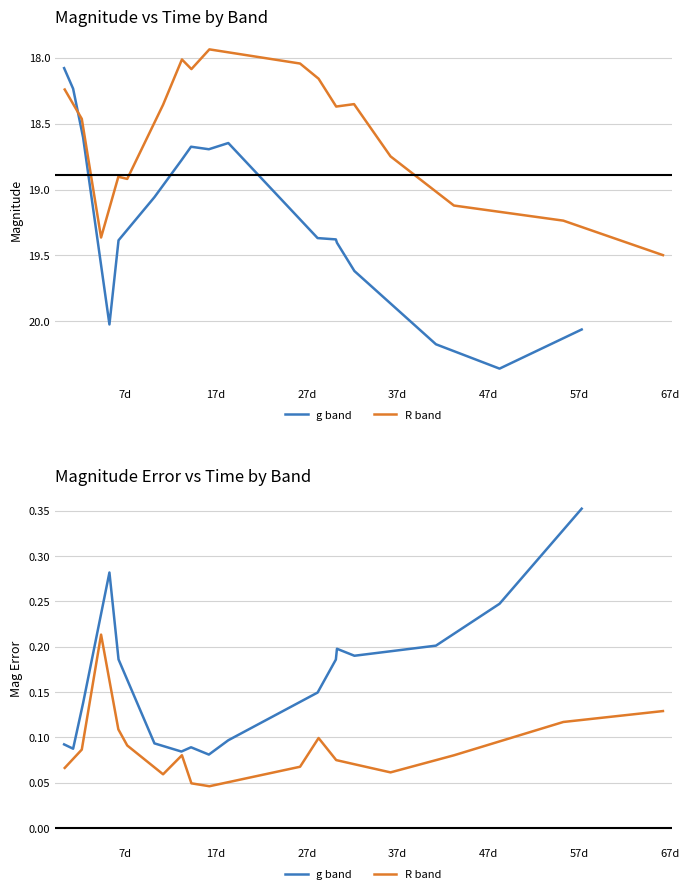

At how many categories does at least one series exceed 0?

17